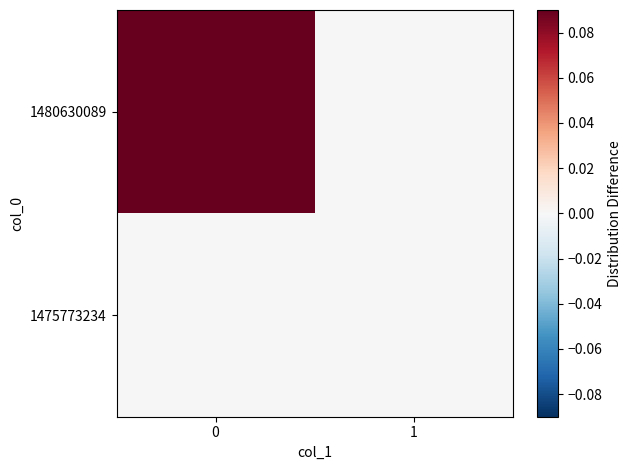

How many data points does each series have?

2